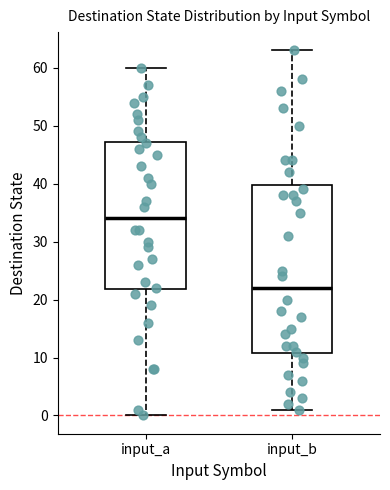

Which box is the tallest, from its lower edge to its upper edge?

input_b